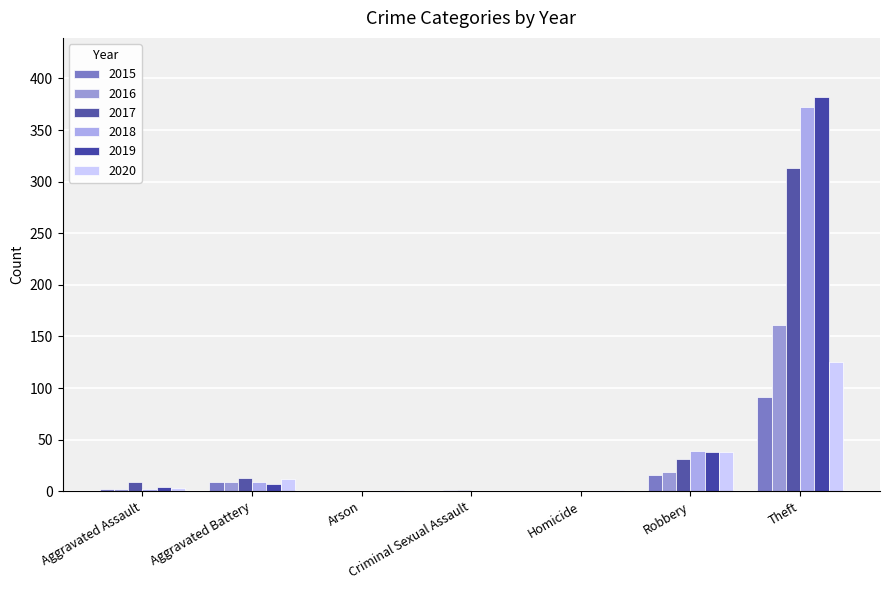

Is it true that 2016 equals 2 at Criminal Sexual Assault?

False